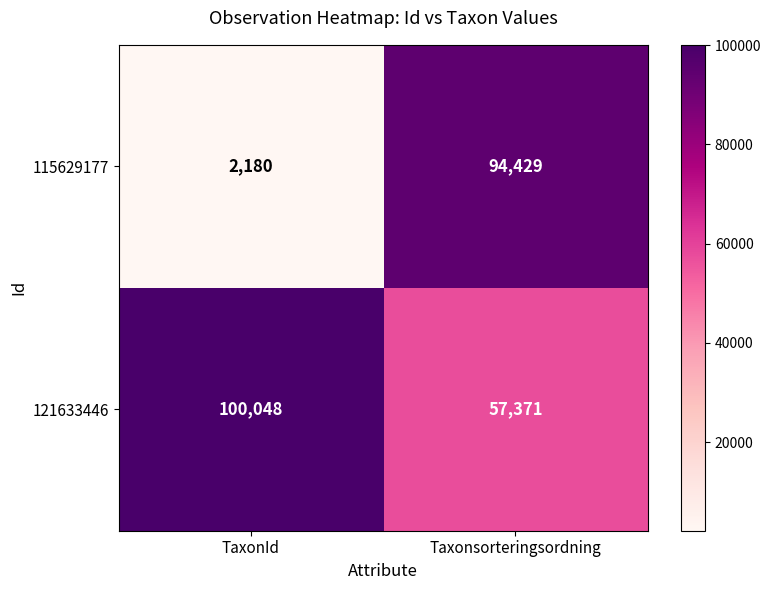

The value of 121633446 at TaxonId is 157139. True or false?

False